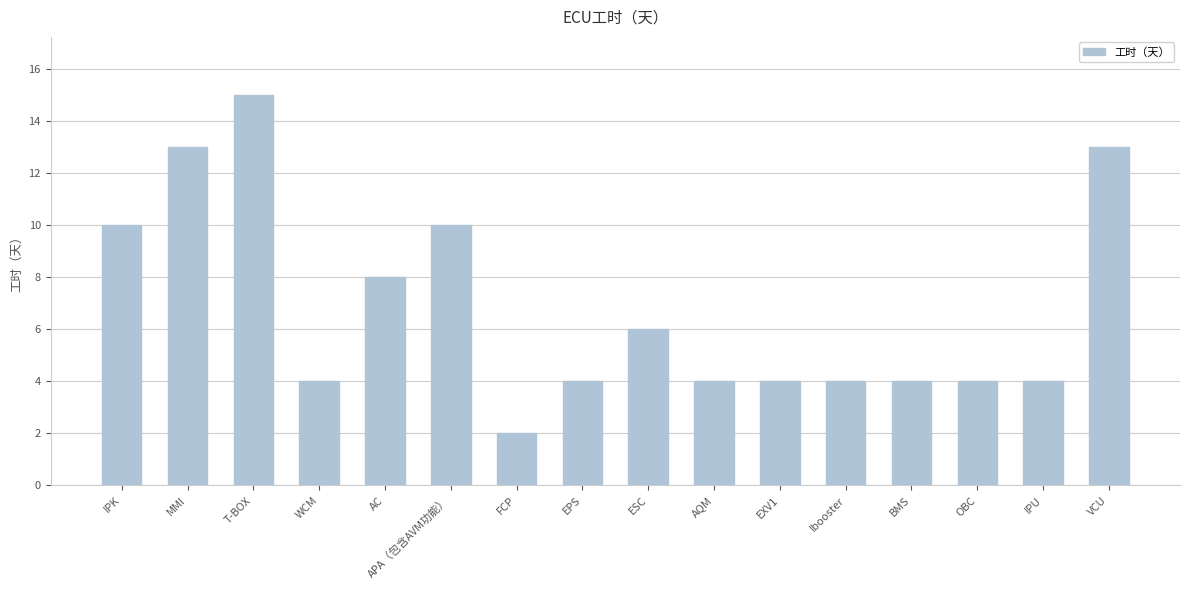

What is the average value?

7